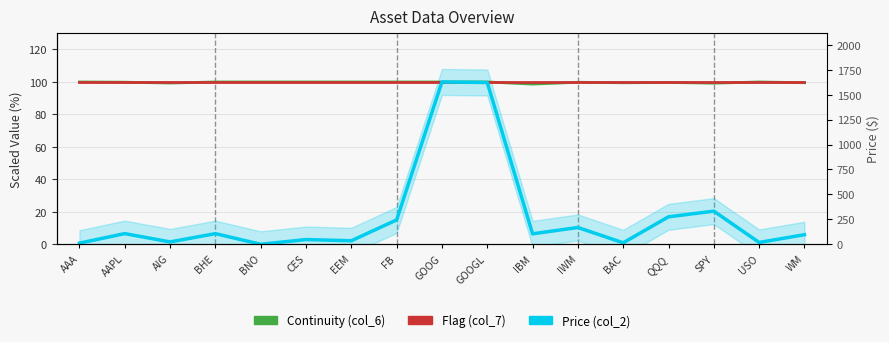

How many data points does each series have?

17